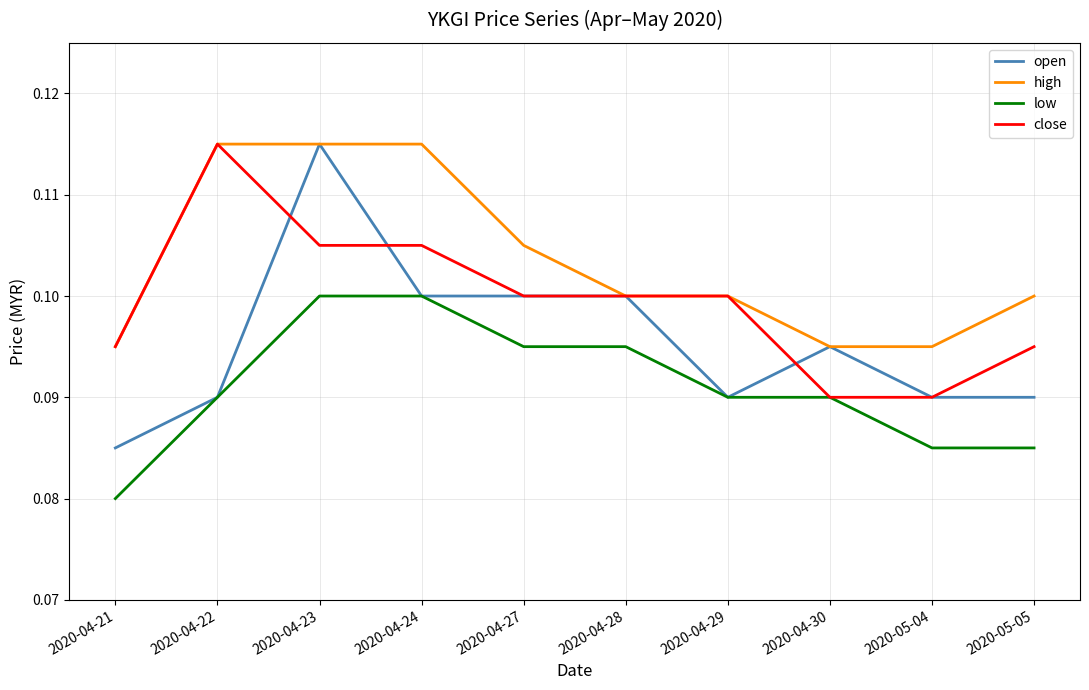

Count the low values in the range 0 to 1.

10